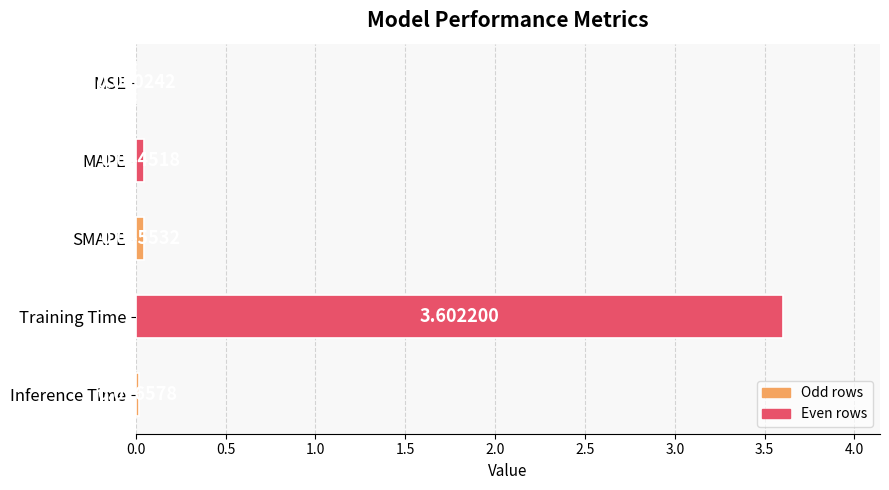

At which label is the value closest to 1?

SMAPE